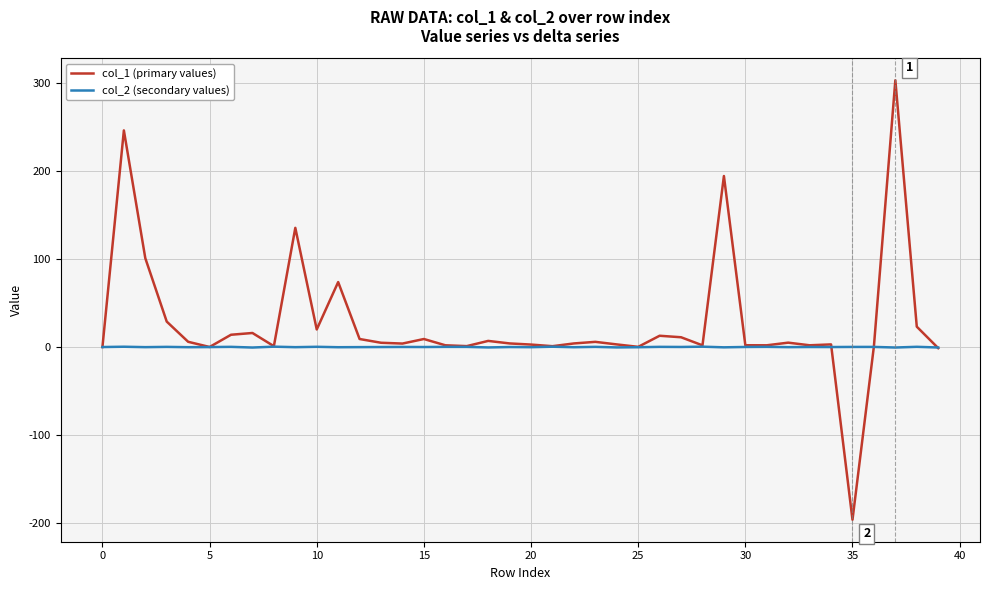

What is the highest value of the col_1 (primary values) series?

303.1